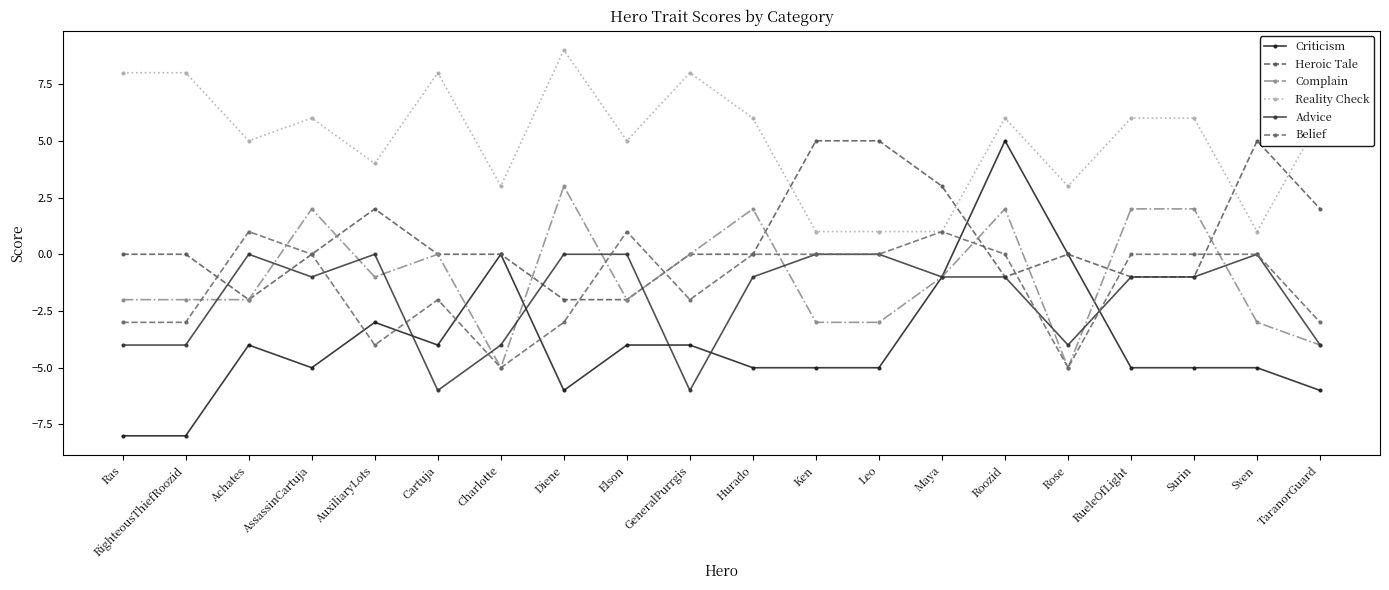

What is the difference between the Criticism values at Cartuja and AuxiliaryLots?

1